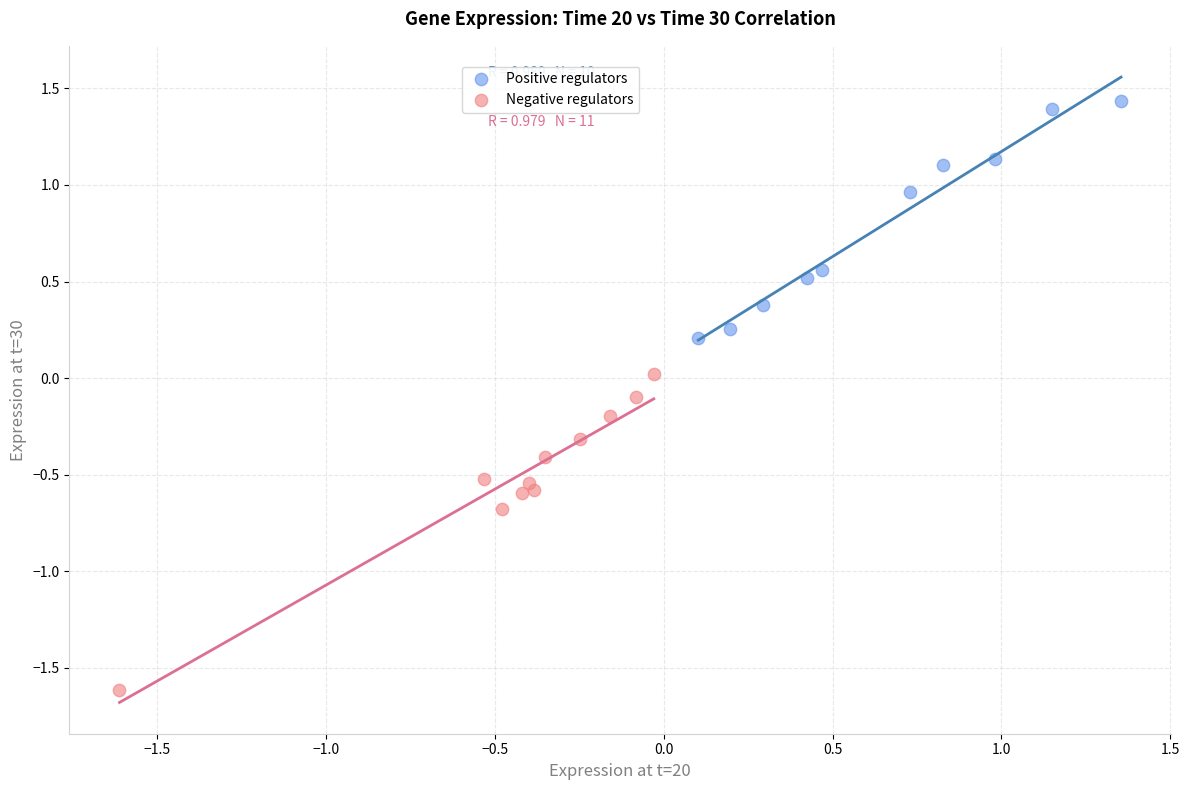

Which series has the largest Y range (max minus min)?

Negative regulators